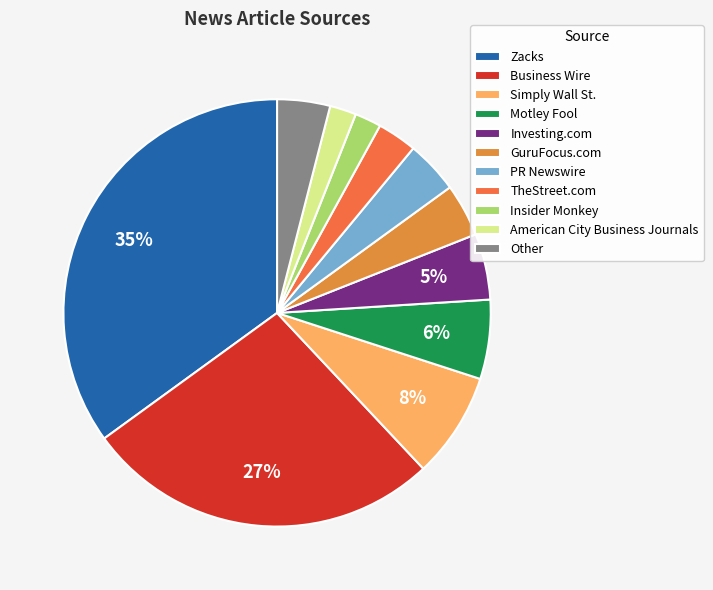

What is the largest slice in the pie chart?

Zacks